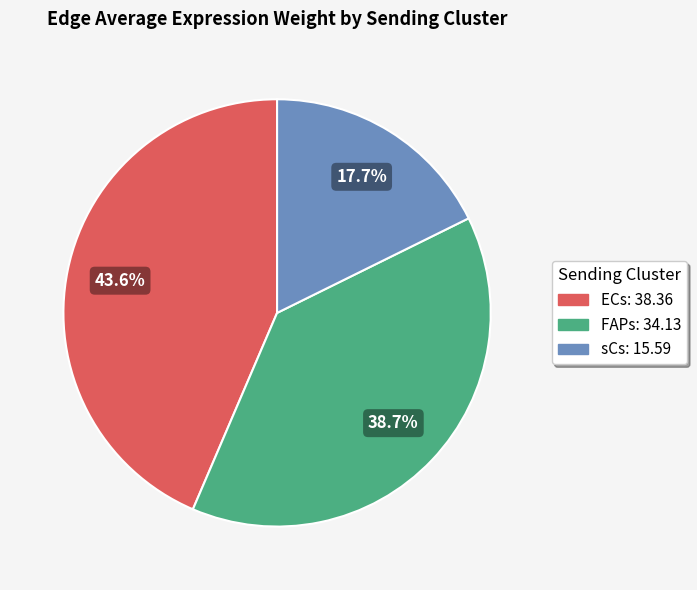

What is the largest slice in the pie chart?

ECs